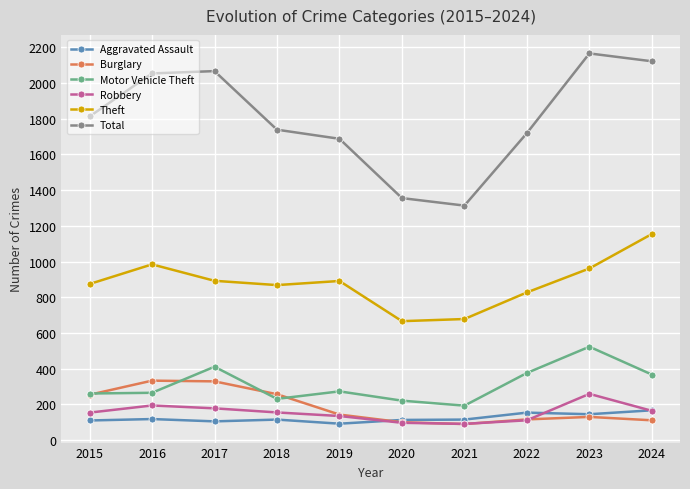

What is the spread (max minus min) of values at 2015?

1702